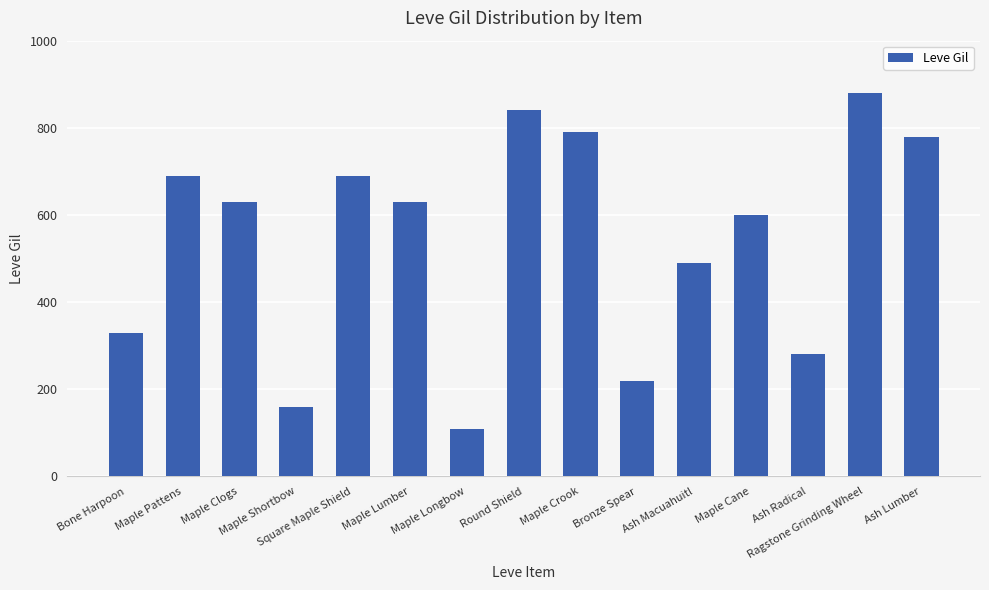

What is the maximum value shown in the chart?

880